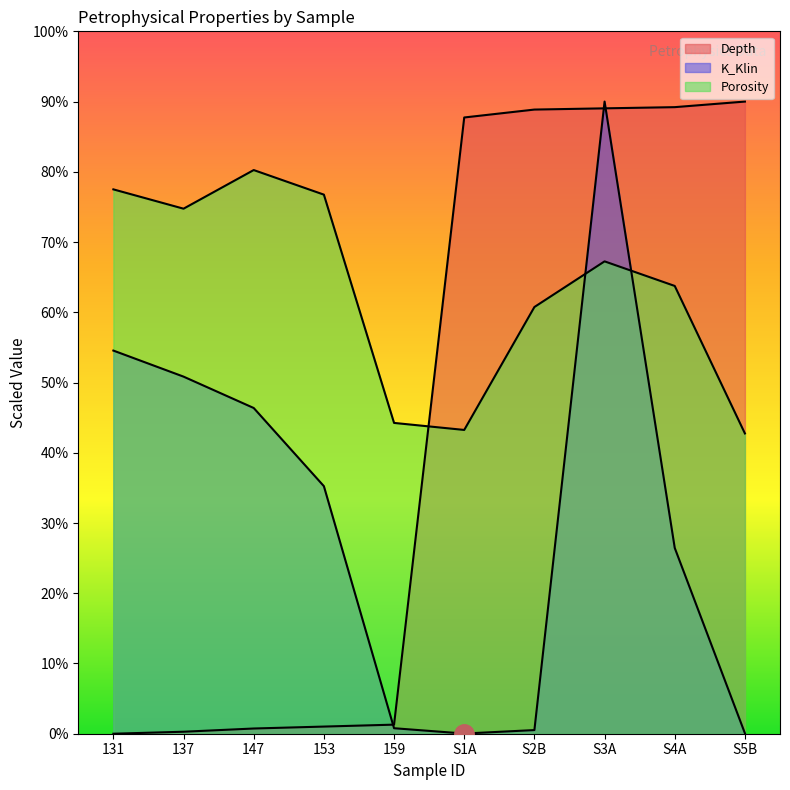

At which category is the sum across all series the highest?

S3A